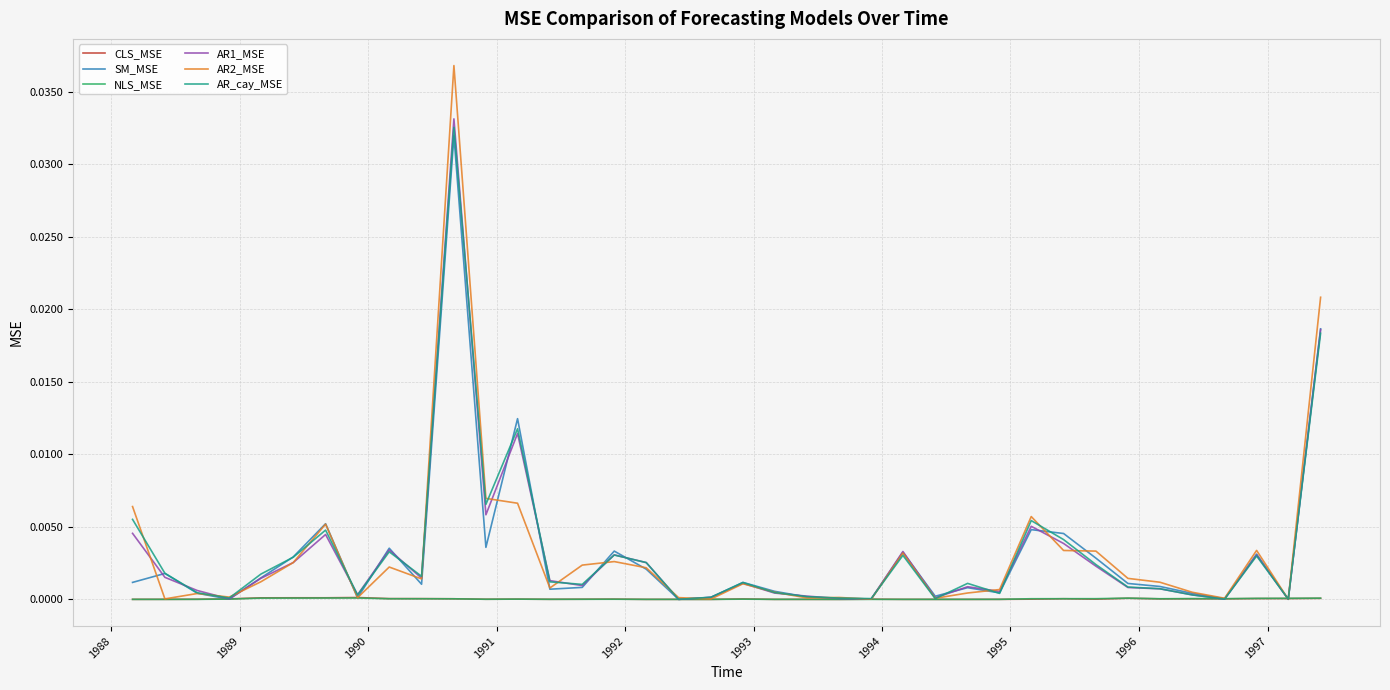

In SM_MSE, how many points are lower than both neighbors (excluding endpoints)?

11